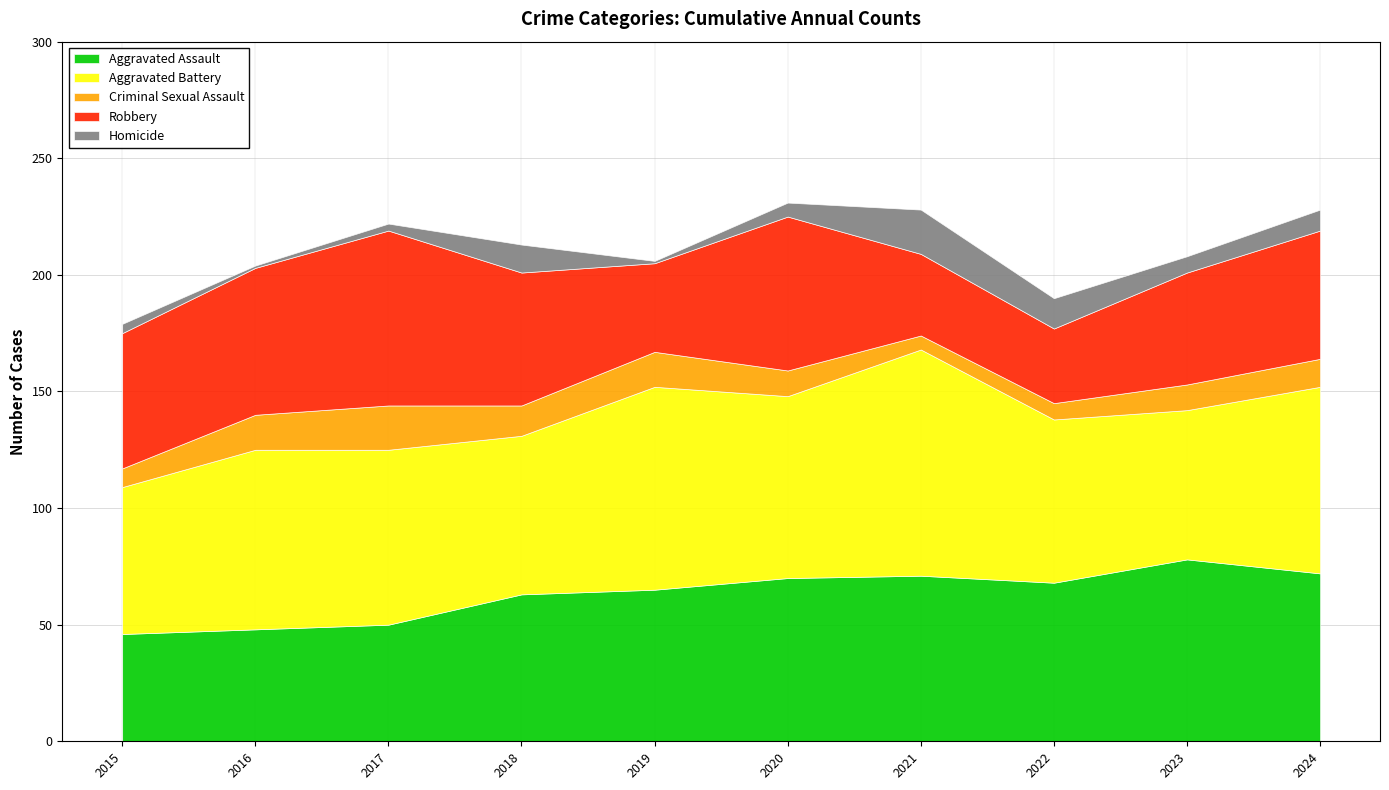

What is the value of the Criminal Sexual Assault point at the 9th from the left?

11